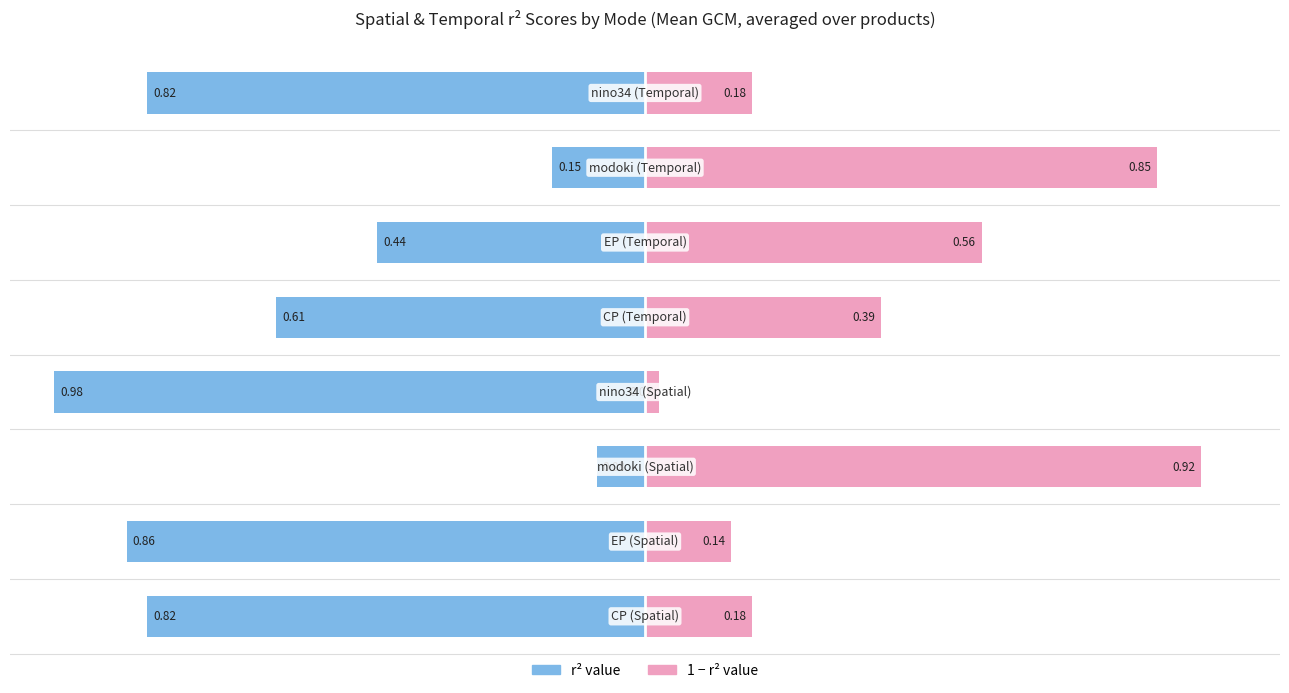

Which has a higher value, 4 or 6?

6